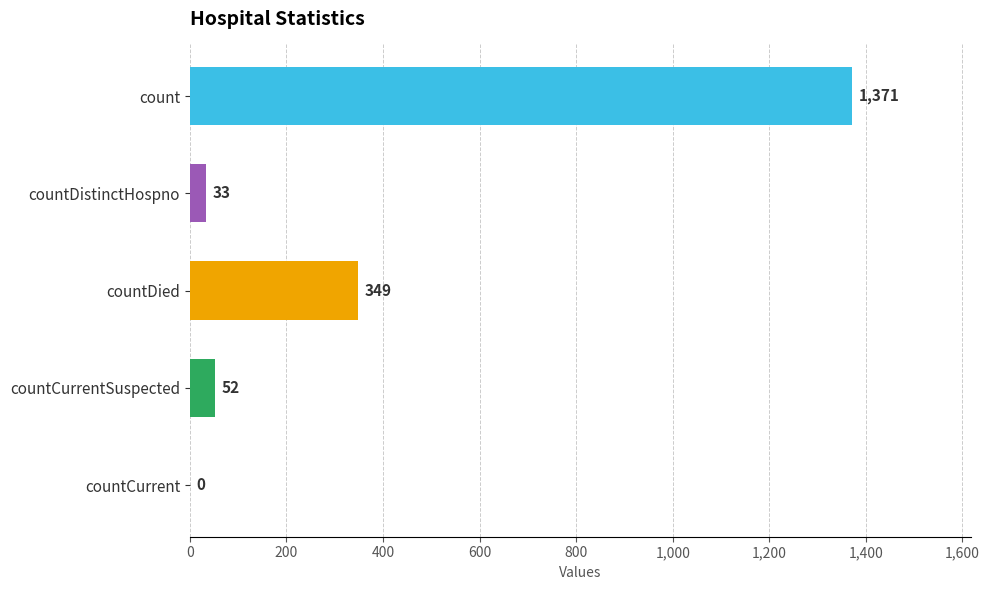

Reading bottom to top, list all the values displayed in this chart.

countCurrent=0	countCurrentSuspected=52	countDied=349	countDistinctHospno=33	count=1371